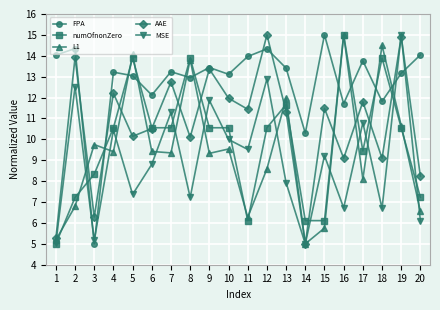

Which series has the largest total across all categories?

FPA